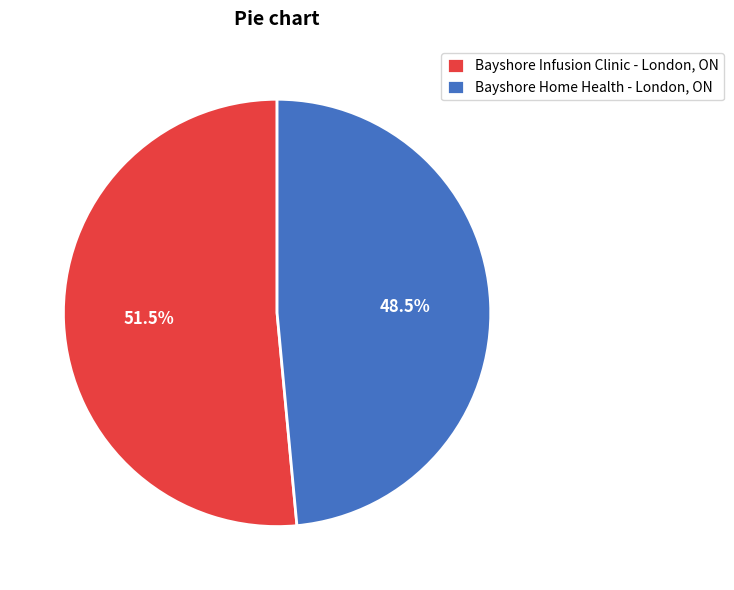

Which has a higher value, Bayshore Home Health - London, ON or Bayshore Infusion Clinic - London, ON?

Bayshore Infusion Clinic - London, ON